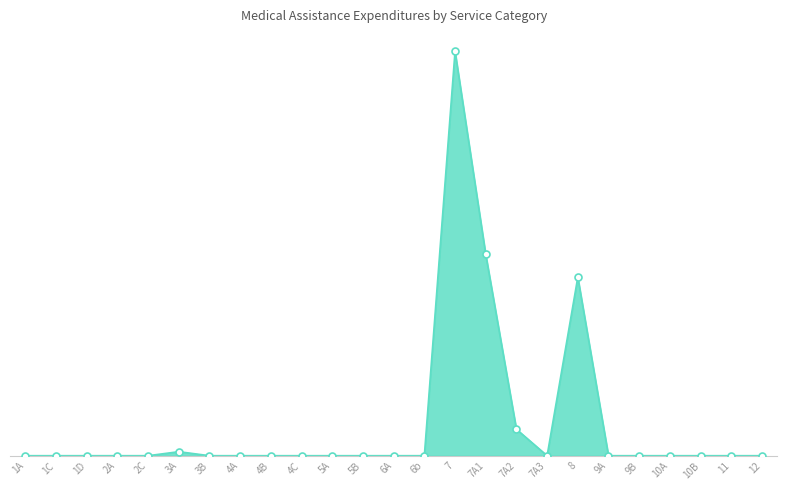

Between 8 and 2C, which is larger?

8